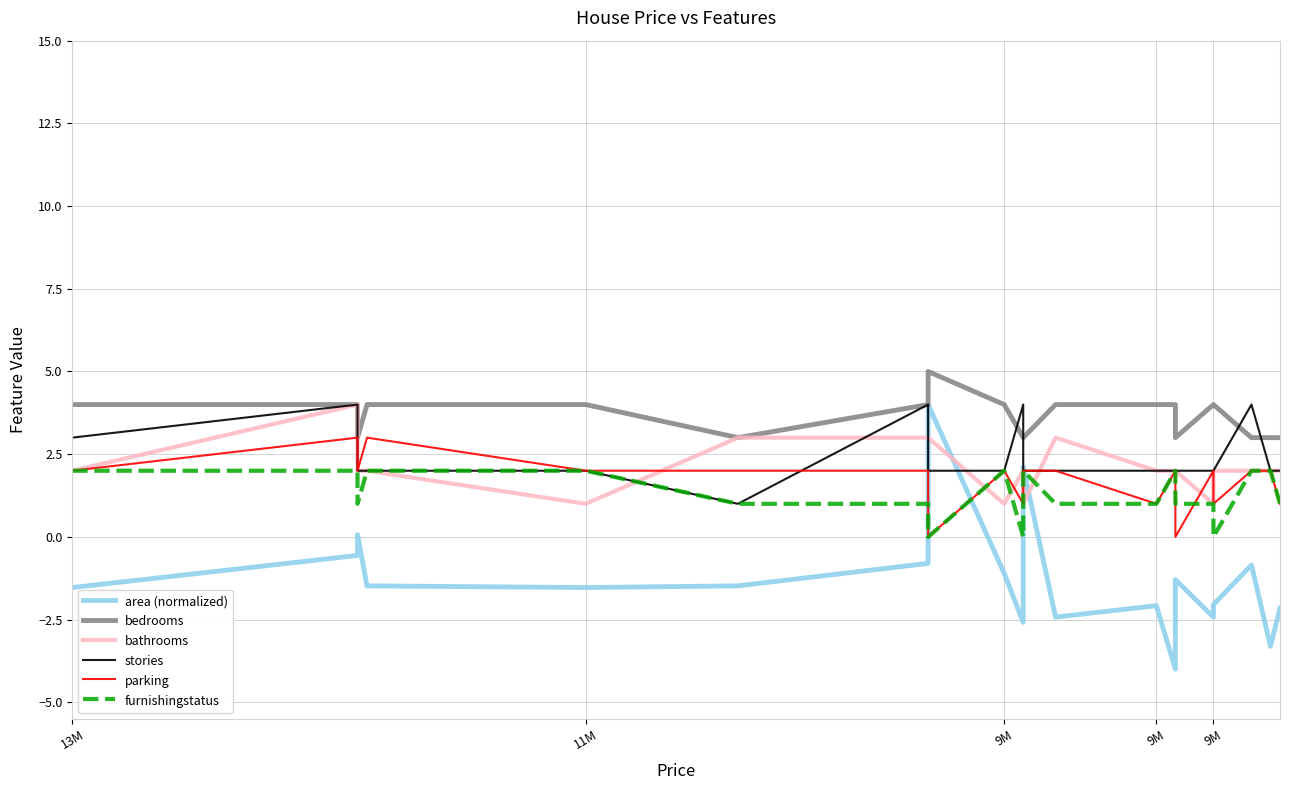

How many categories are shown in the chart?

20